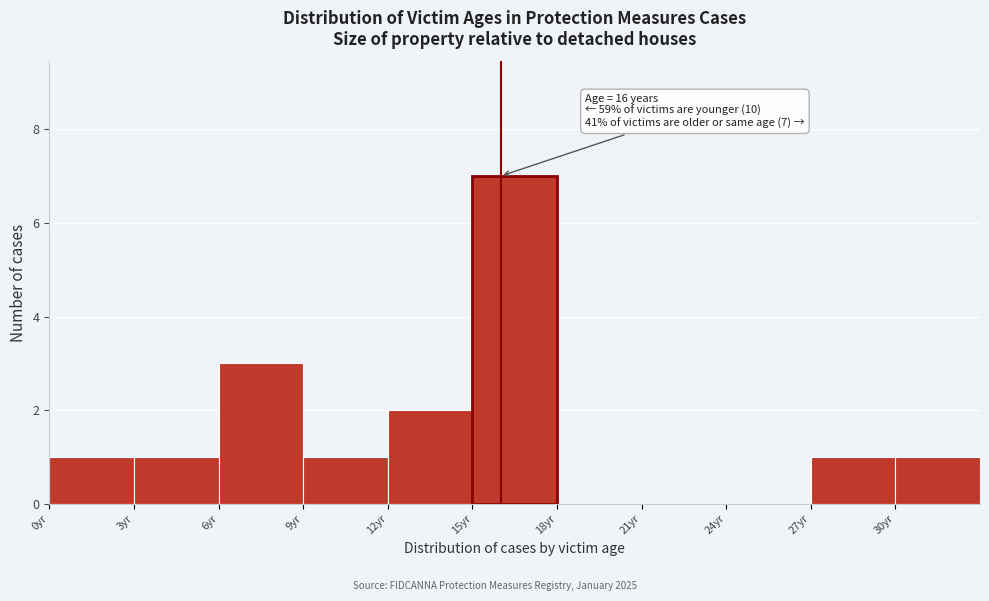

Over which range of the x-axis is the bar tallest?

15 to 18